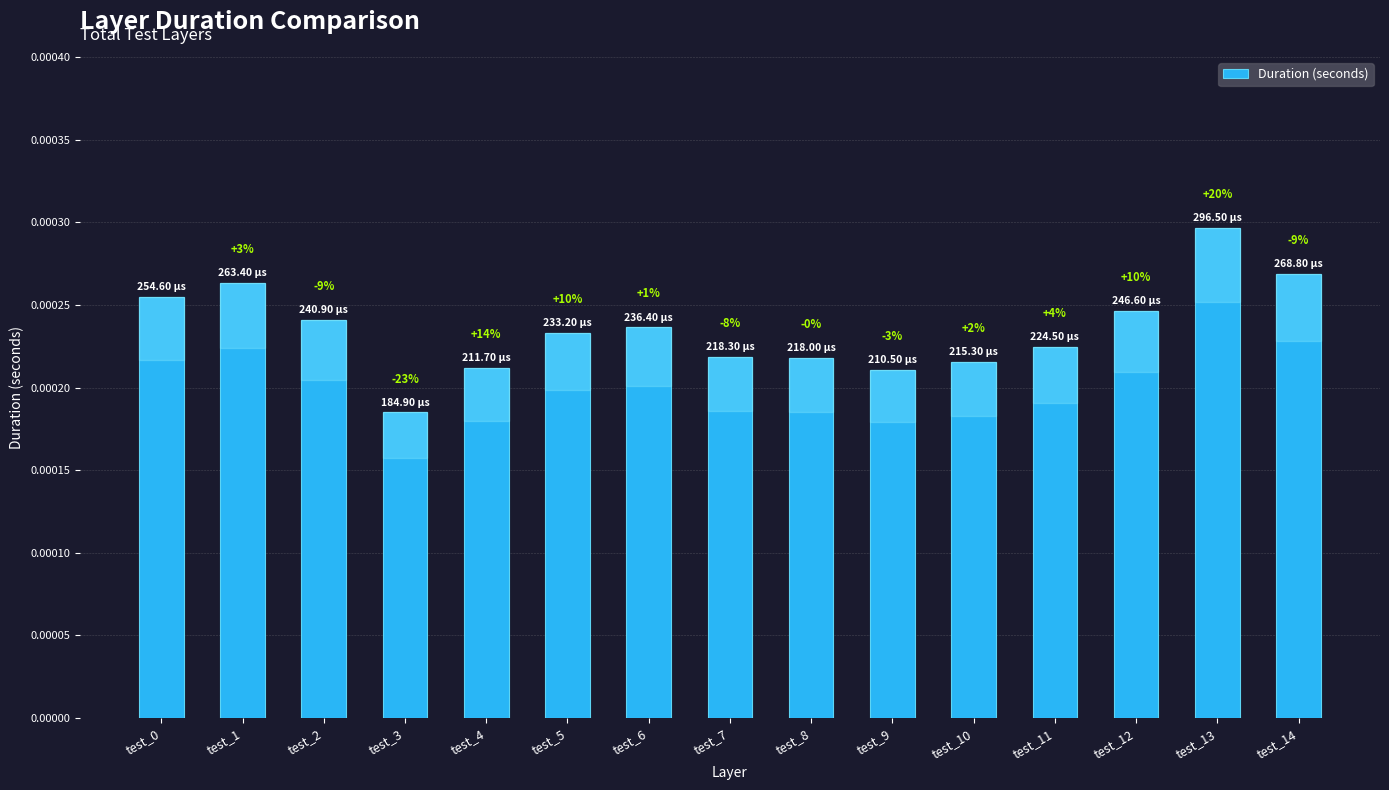

Does the chart contain any negative values?

No